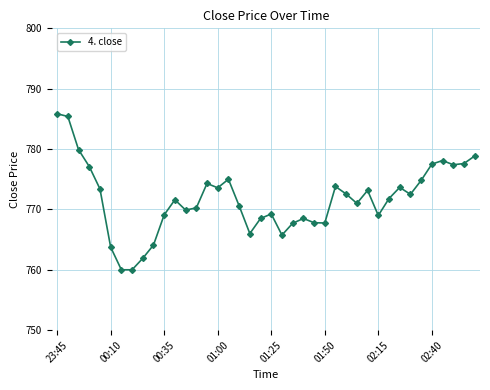

True or false: the data has more than 1 interior local peaks.

True